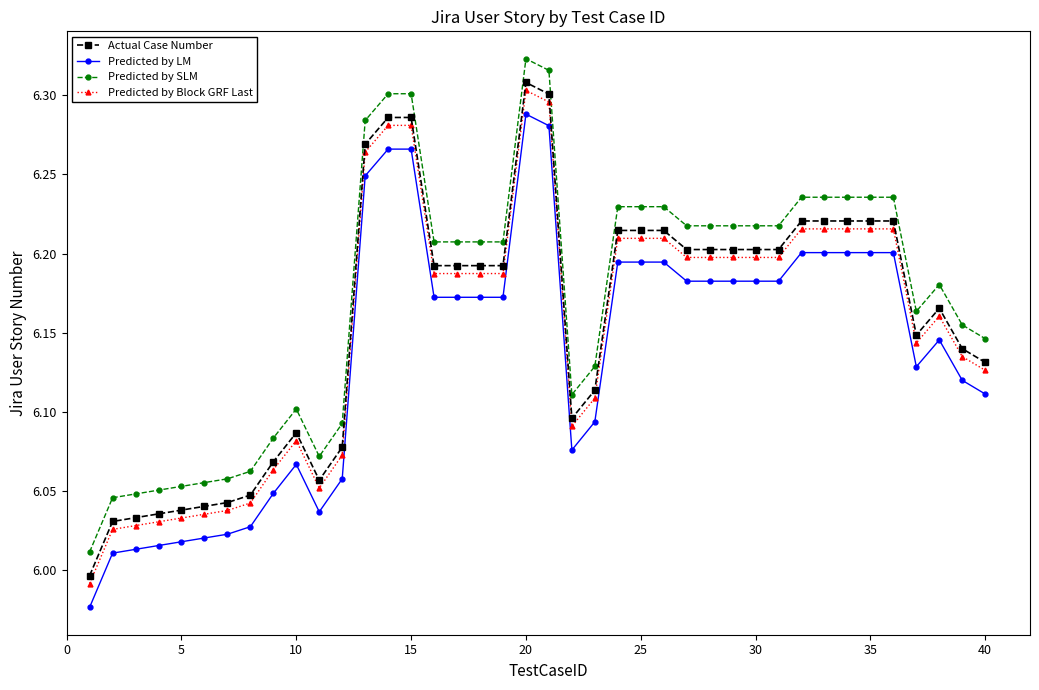

True or false: Actual Case Number and Predicted by Block GRF Last intersect in this chart.

False